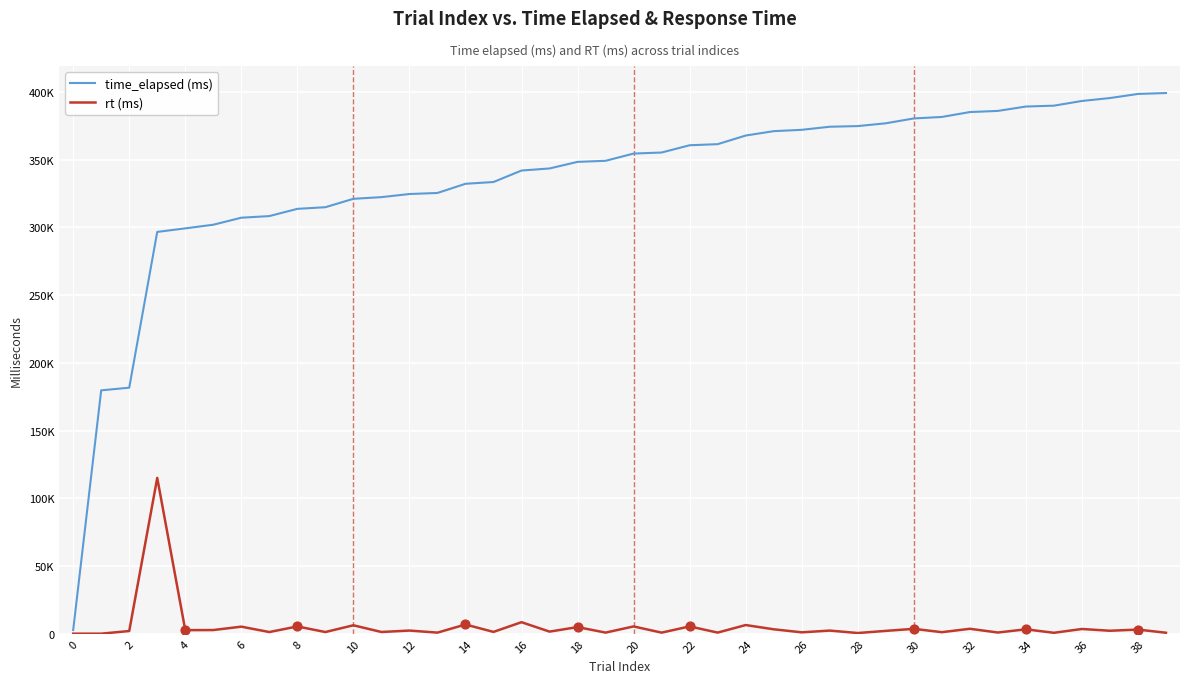

Does the chart have visible grid lines?

Yes